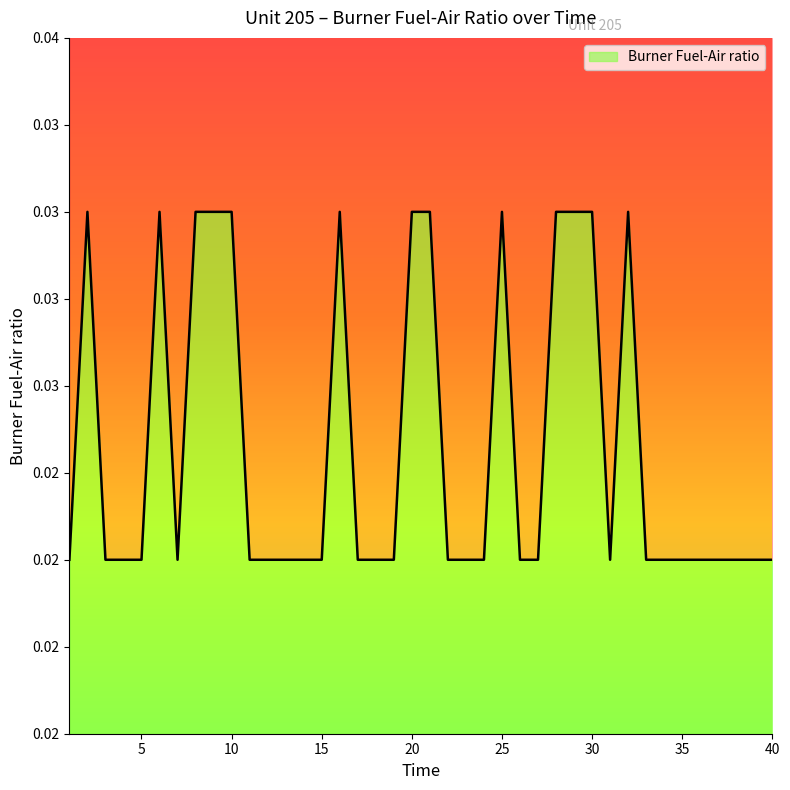

How many values are between 0 and 1?

40